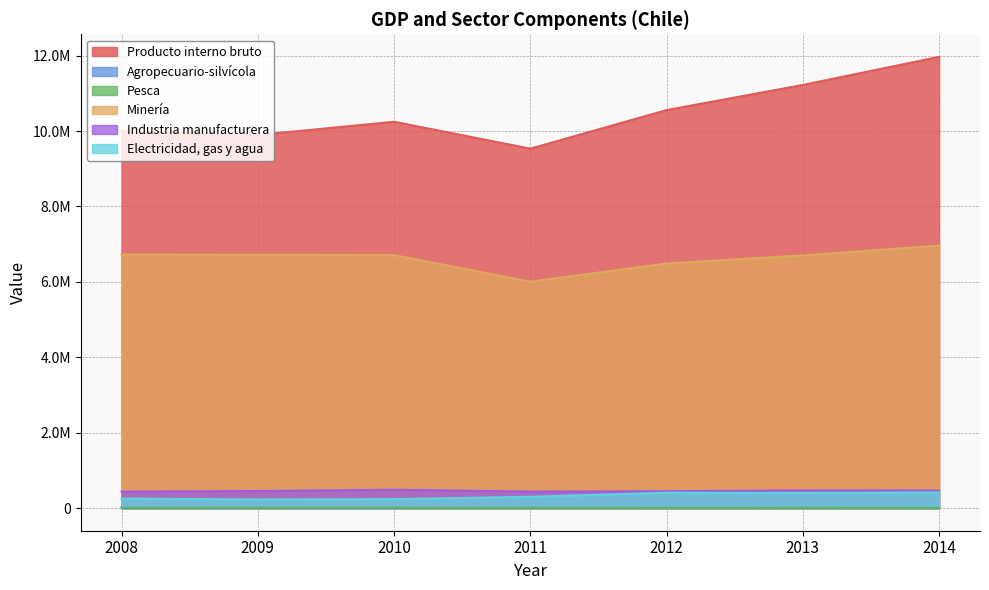

True or false: Minería has a value of 6701907 at 2013.

True